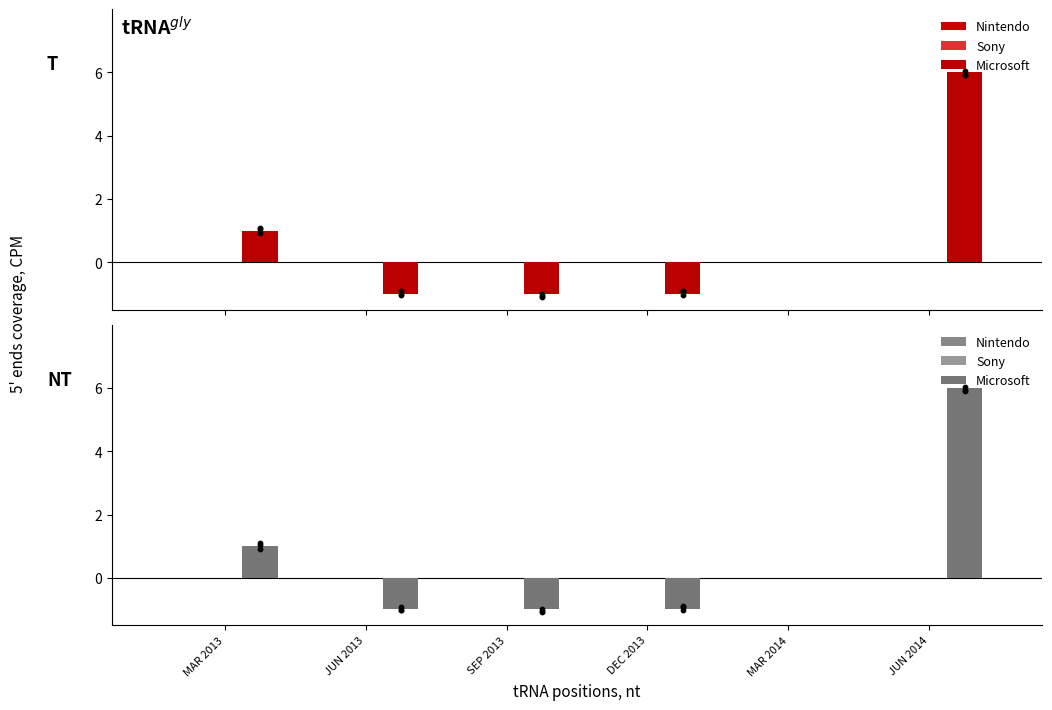

Which series has the widest spread of Y values?

Microsoft